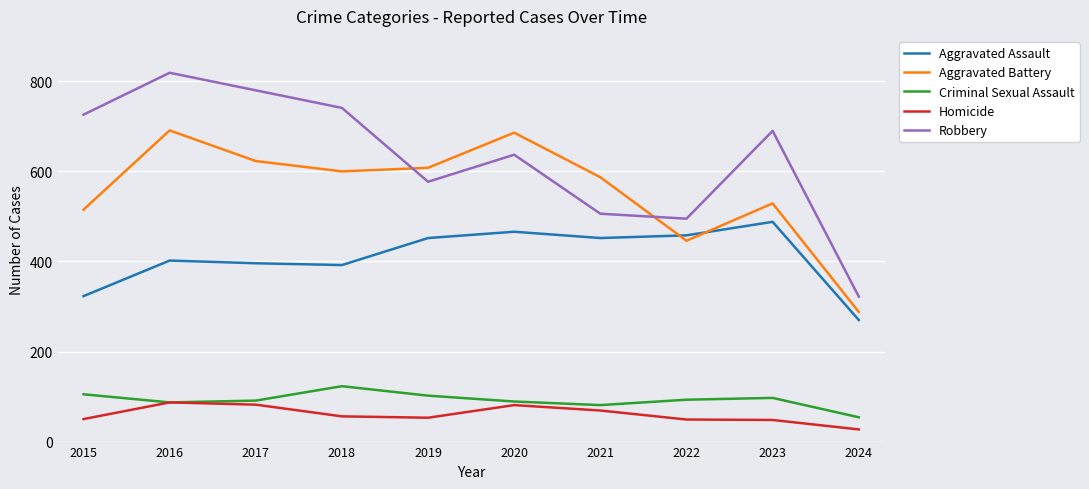

How many interior local peaks does the Aggravated Battery series have?

3